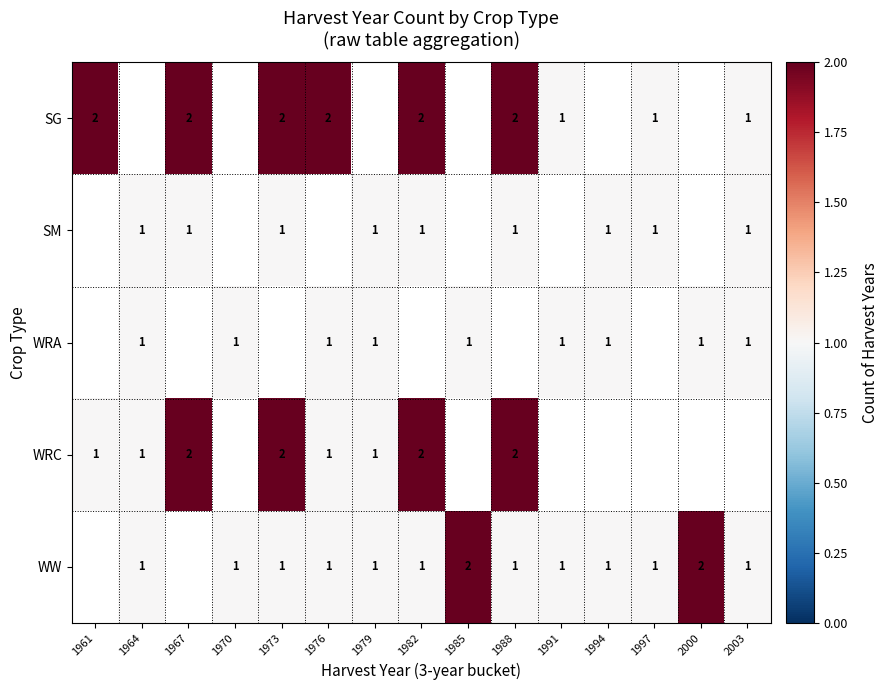

True or false: WW has a value of 0 at 1970.

False